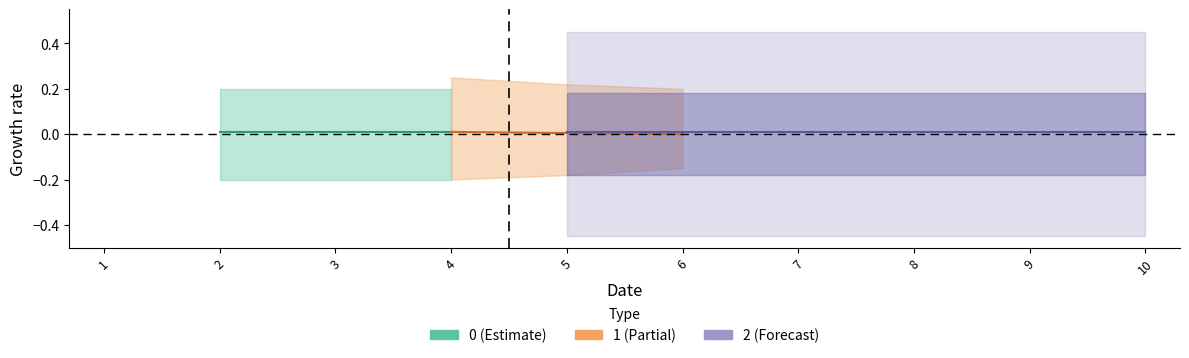

Rank the categories by 2 value from lowest to highest.

1, 2, 3, 4, 5, 6, 7, 8, 9, 10